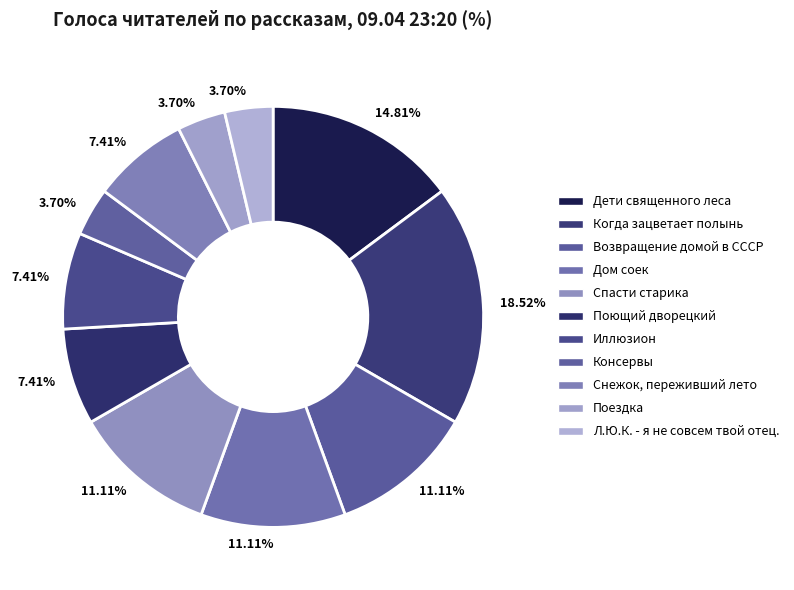

Does Дети священного леса represent more than half of the total?

No